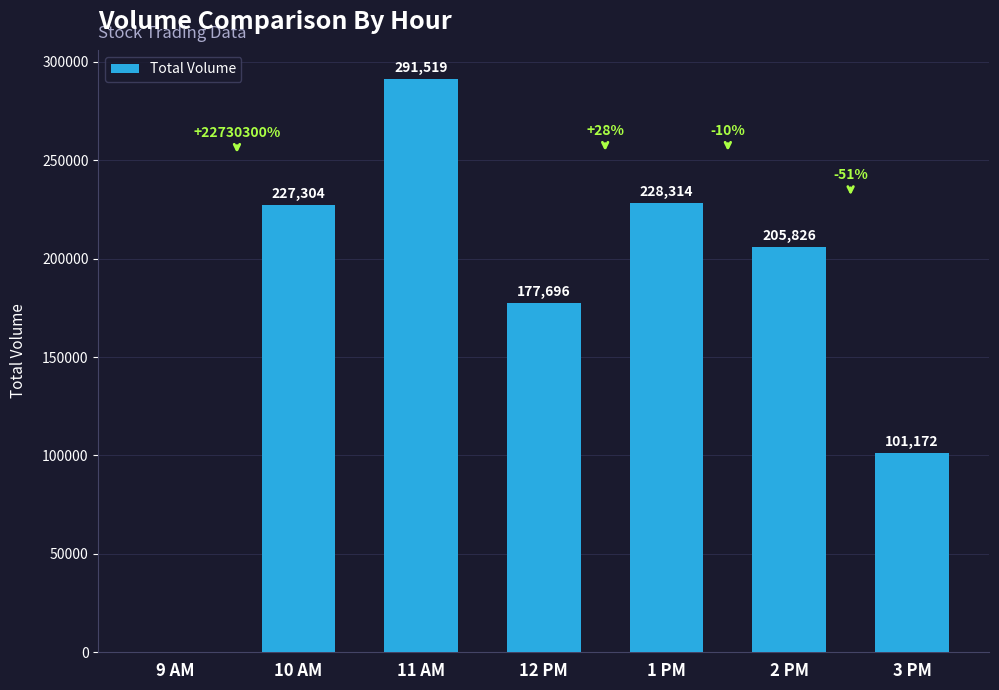

True or false: the data shows 47308 at 2 PM.

False